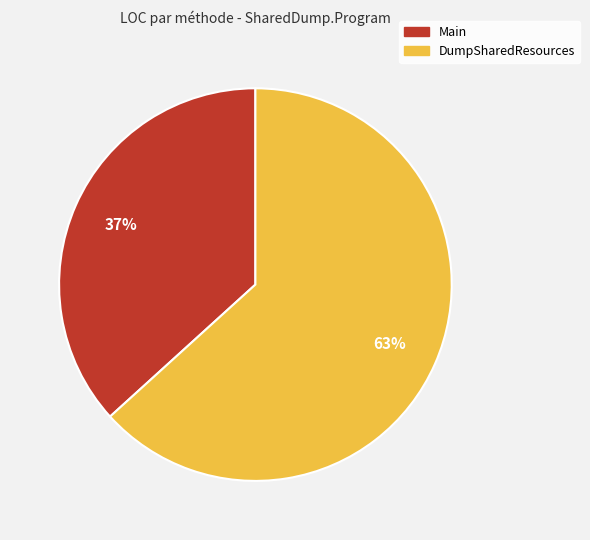

Which slice represents more than half of the pie?

DumpSharedResources